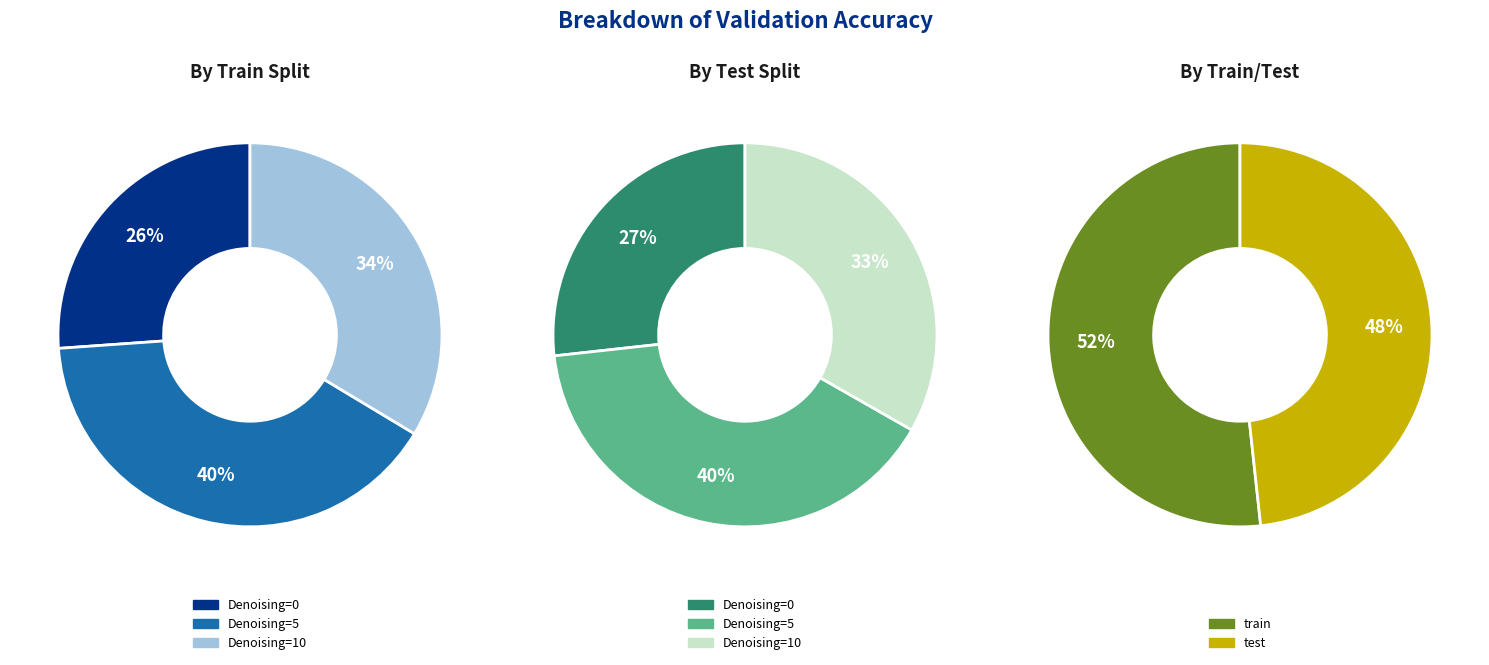

How many slices are in this pie chart?

8